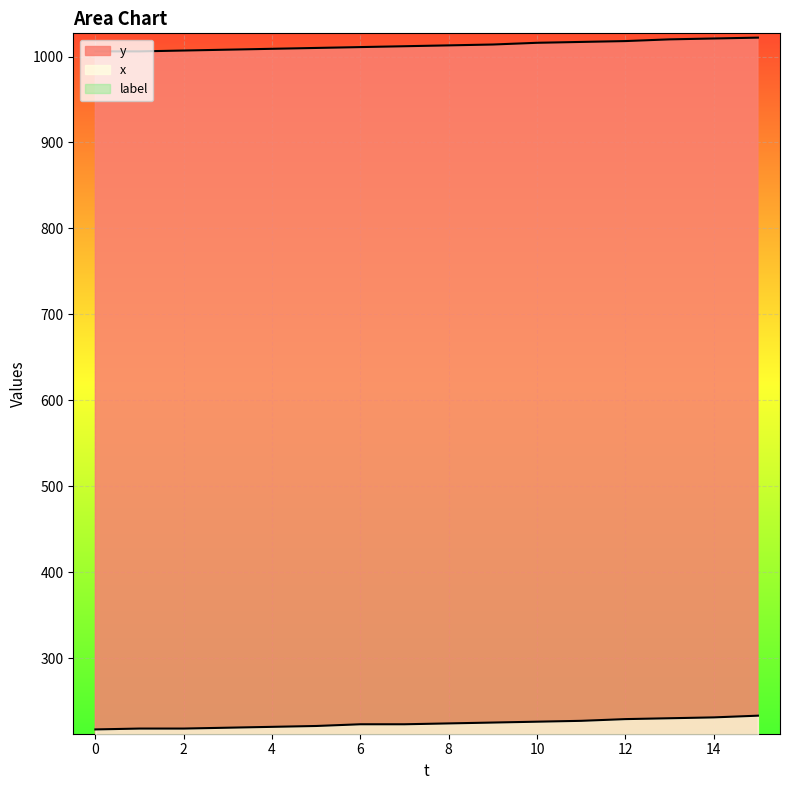

What value does the y series have at 8, to the nearest 10?

1010